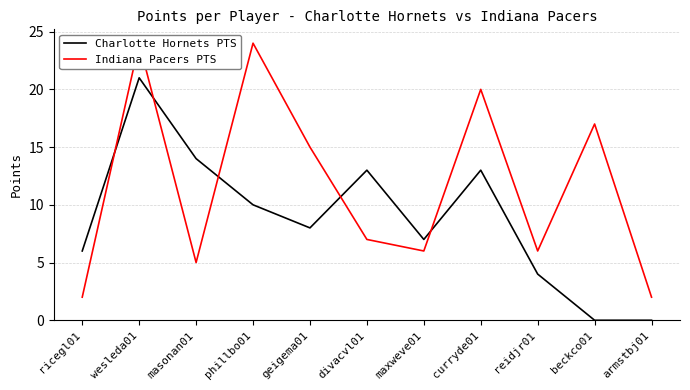

List the series in order of their overall mean, highest first.

Indiana Pacers PTS, Charlotte Hornets PTS